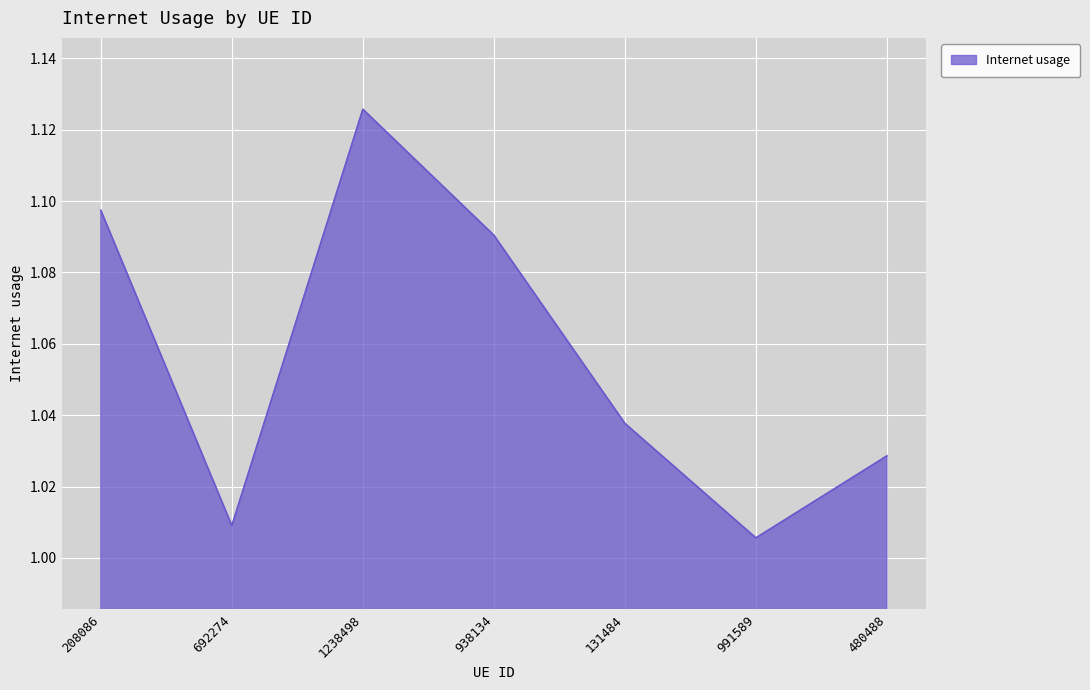

What is the ratio of the value at 480488 to the value at 1238498?

0.9